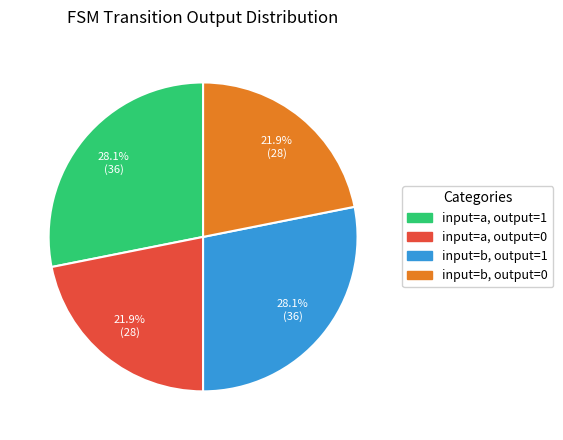

Does input=a, output=1 represent more than half of the total?

No